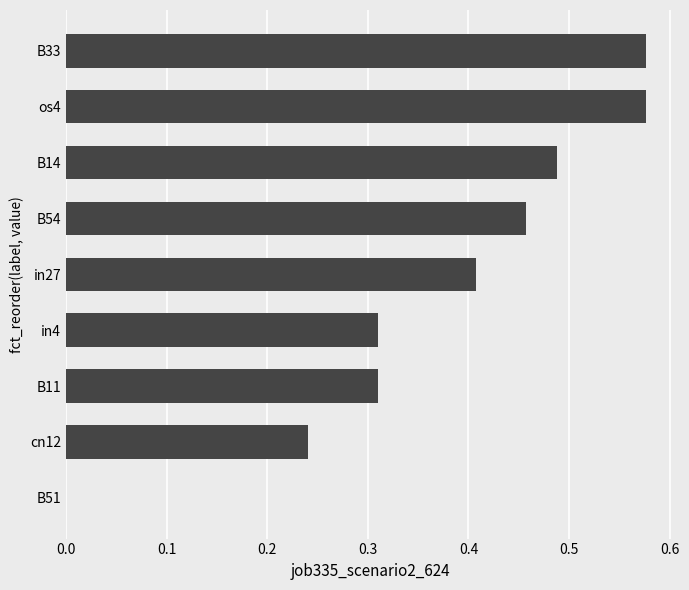

What is the sum of all values?

3.4